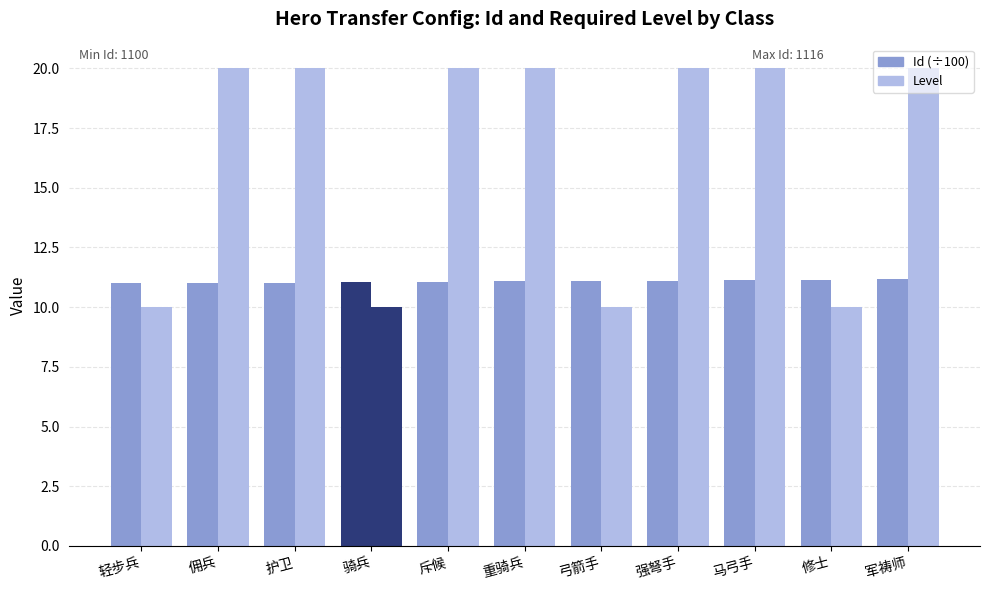

Which category has the highest value in the Level series?

佣兵